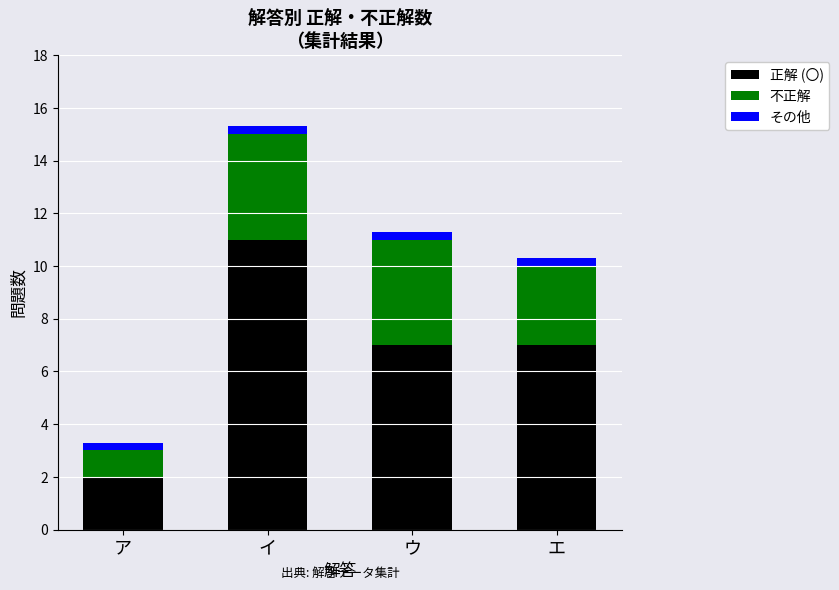

What are all the series names shown in the legend?

正解 (〇), 不正解, その他